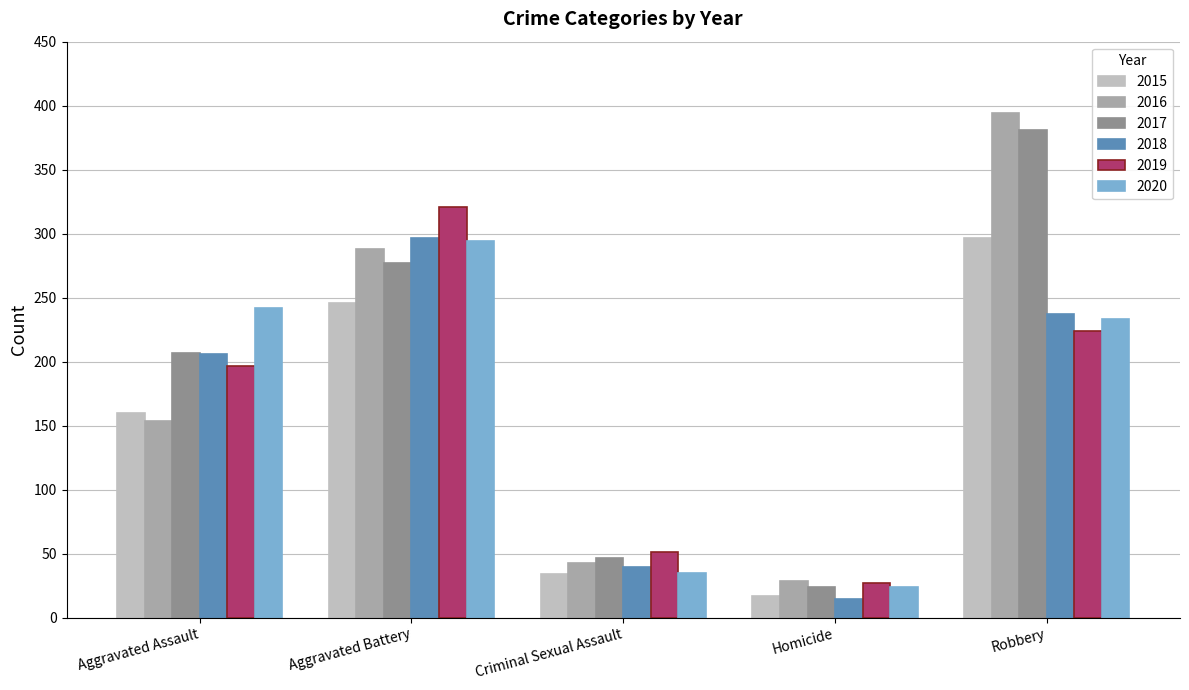

Are the bars horizontal?

No